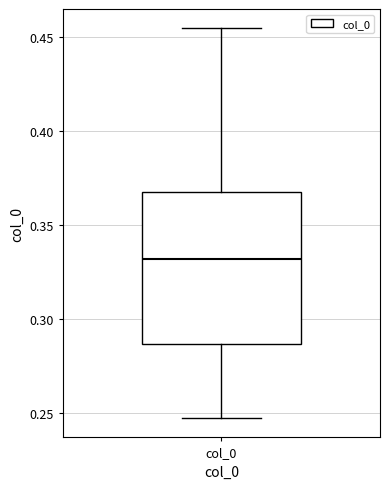

Read this box plot against the y-axis: the position of the median line, the range covered by the box, and the ends of both whiskers. The values are not printed on the chart, so give them approximately, as read against the axis.

median 0.330, box 0.285 to 0.370, whiskers 0.245 to 0.455